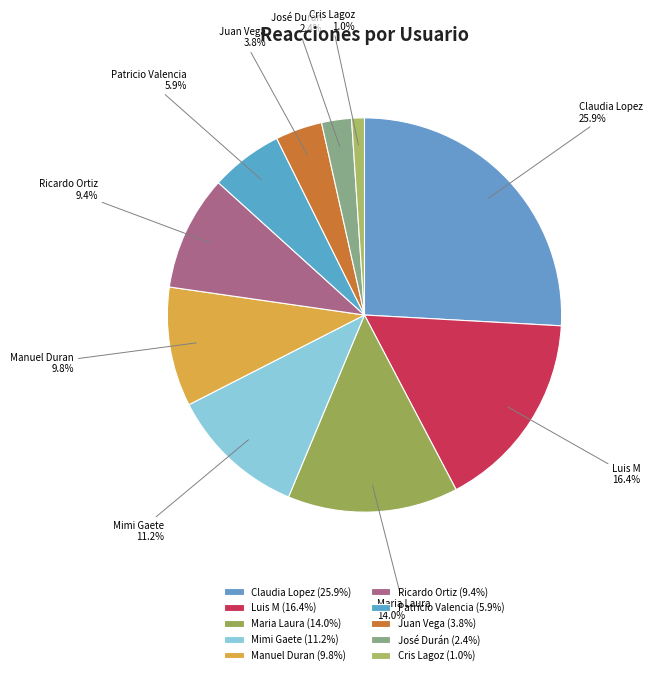

Combined, do Cris Lagoz and Patricio Valencia account for over 50%?

No